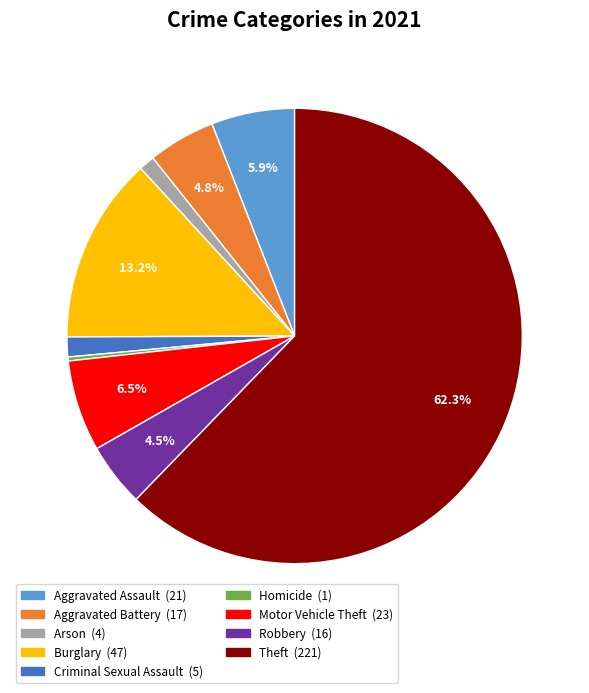

To the nearest percent, what percentage of the pie is Arson?

1%